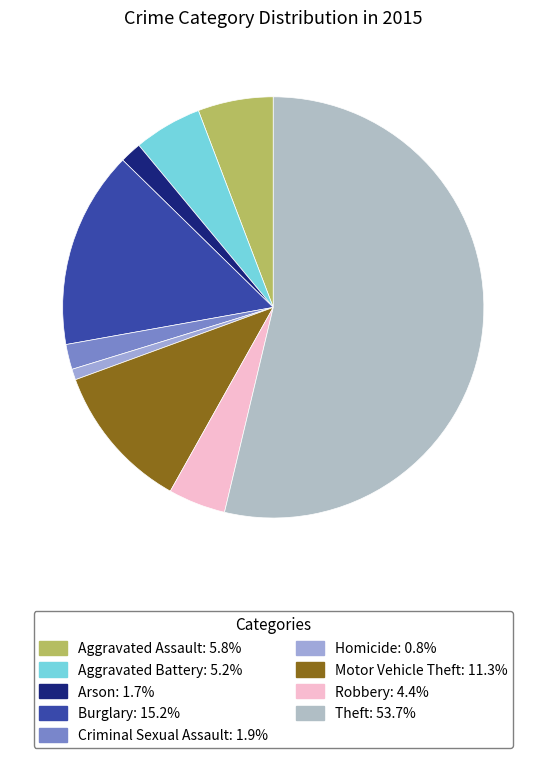

How many segments does this pie chart have?

9